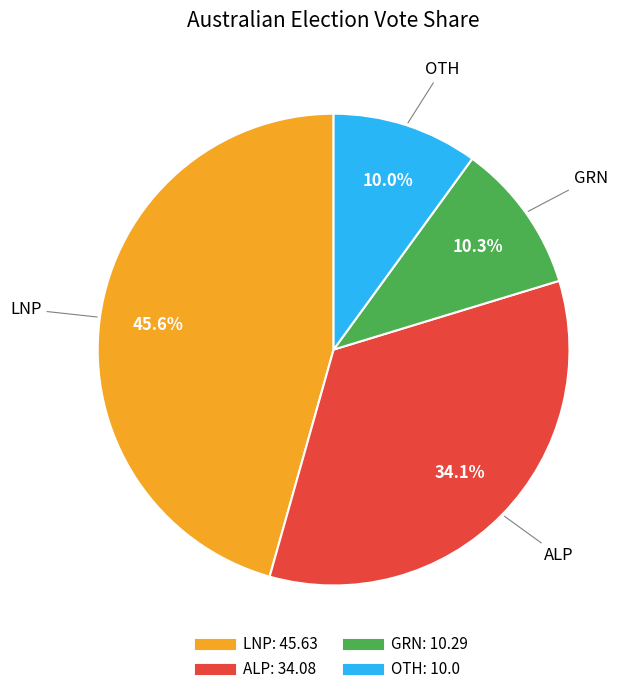

The OTH slice represents 3% of the pie. True or false?

False